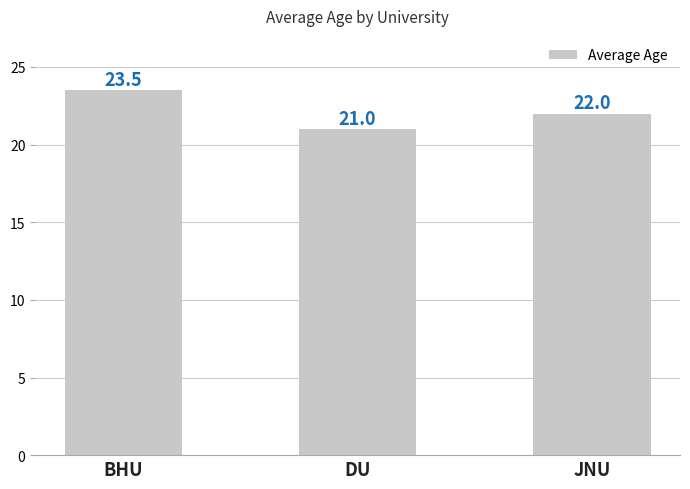

What position from the right is DU?

2